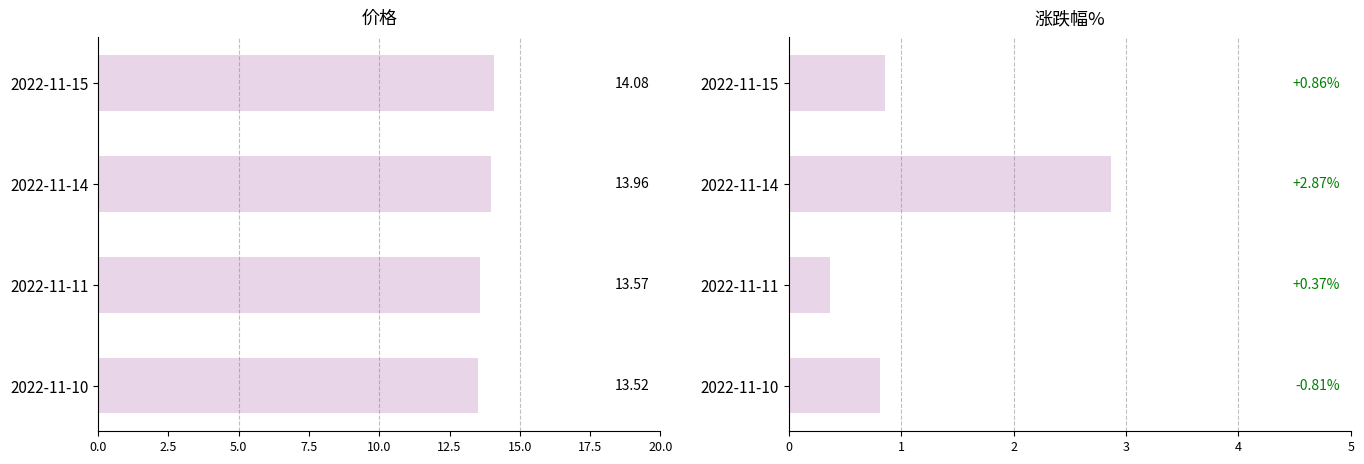

Which series has the largest total across all categories?

价格